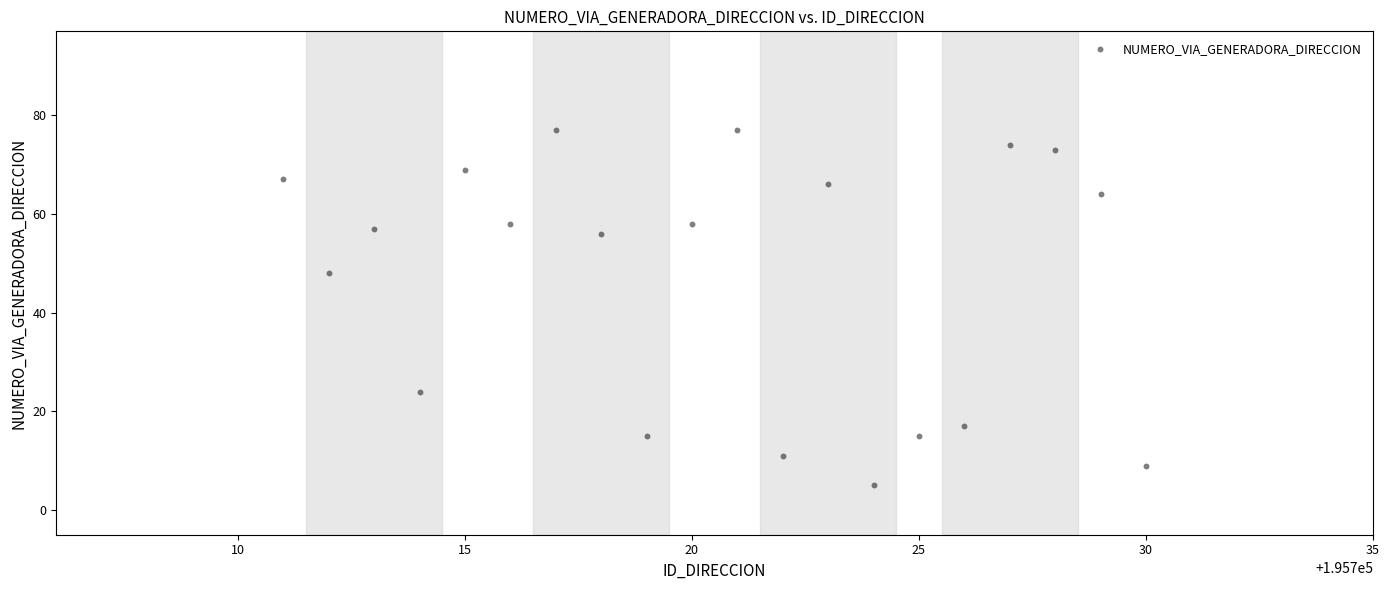

What Y value in the scatter plot is closest to 41?

48